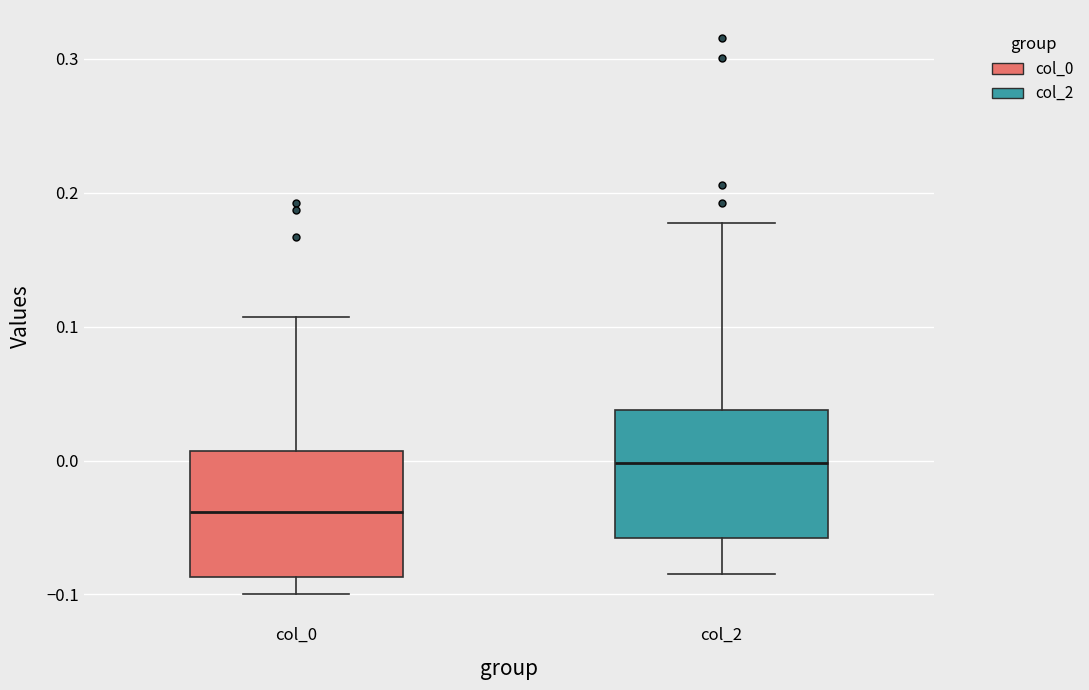

Where does the median line of the box for col_2 sit on the y-axis? The values are not printed on the chart, so give them approximately, as read against the axis.

0.00